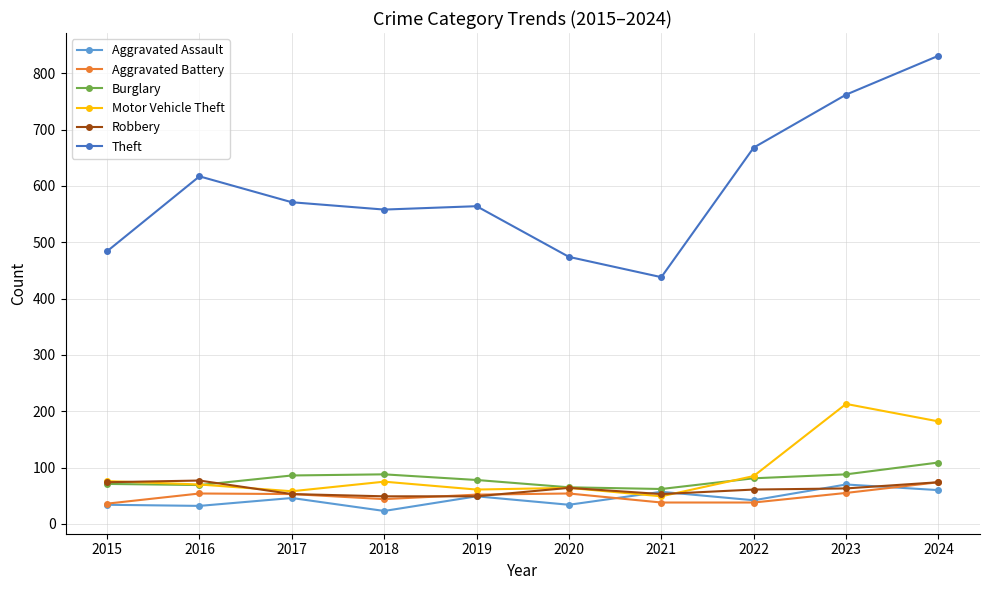

What is the difference between the Theft values at 2023 and 2018?

204